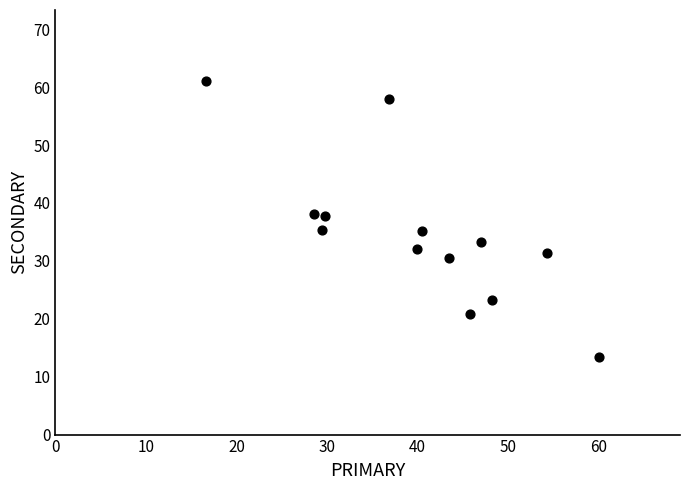

What is the range of X values (max minus min)?

43.3